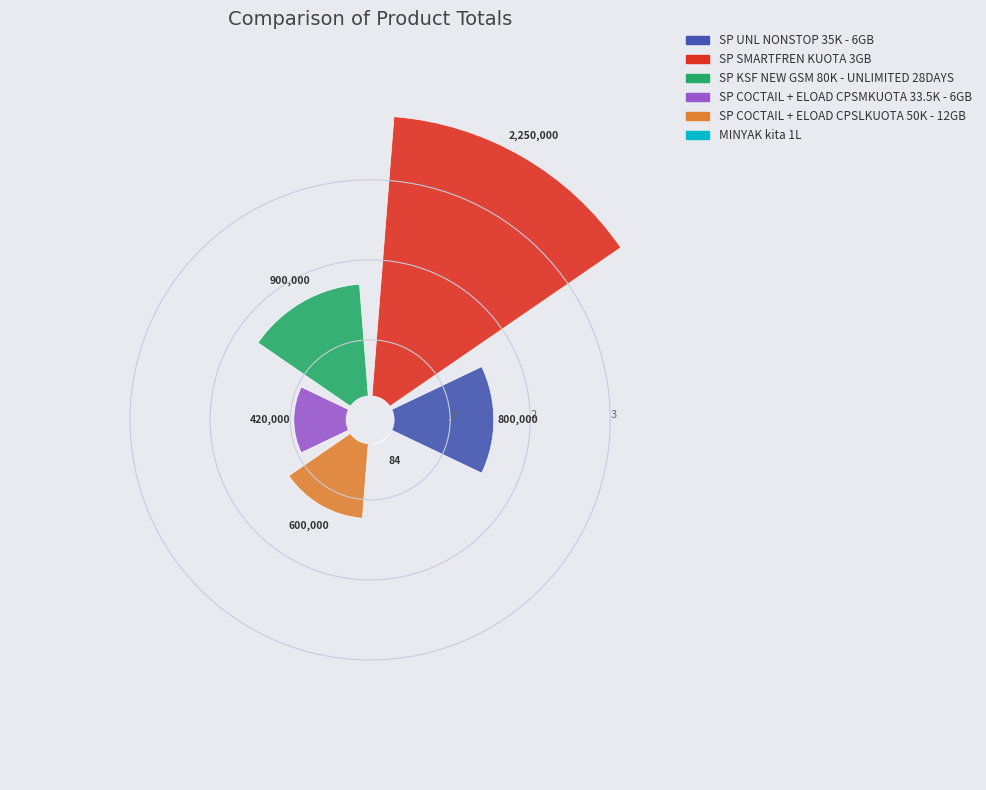

Is there any slice that represents more than half of the pie?

No